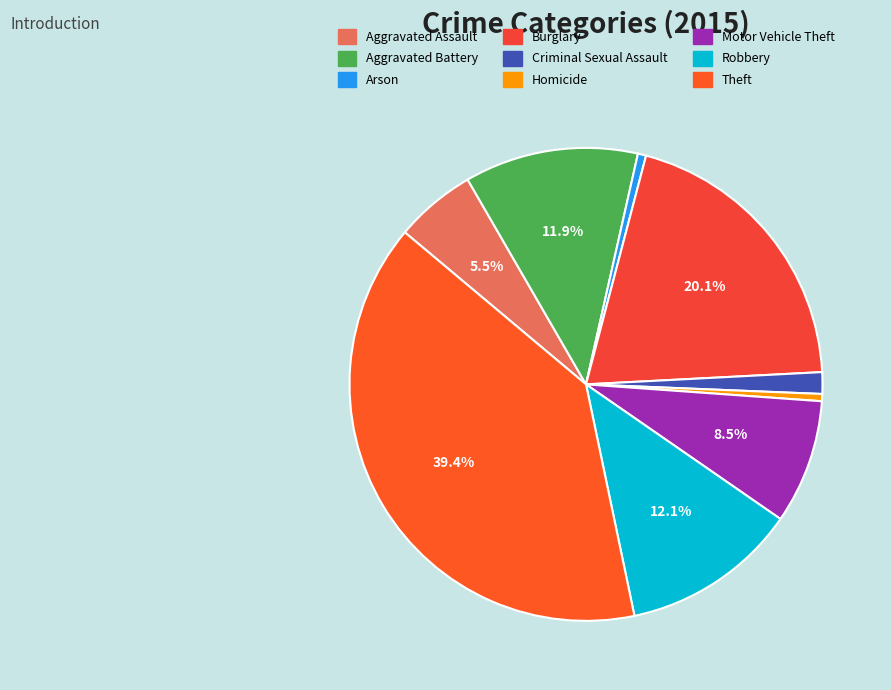

True or false: Aggravated Battery accounts for 12% of the total.

True